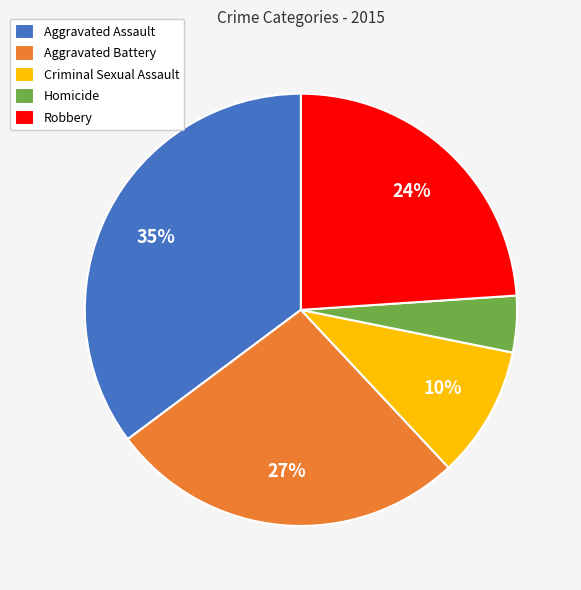

What is the largest slice in the pie chart?

Aggravated Assault